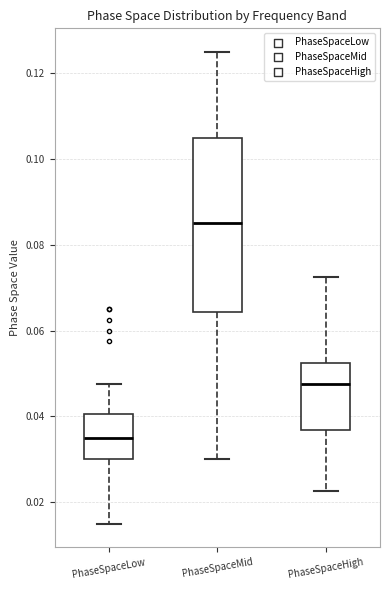

Reading left to right, read every box against the y-axis: the position of its median line, the range the box covers, and the ends of its whiskers. The values are not printed on the chart, so give them approximately, as read against the axis.

PhaseSpaceLow: median 0.036, box 0.030 to 0.040, whiskers 0.016 to 0.048
PhaseSpaceMid: median 0.086, box 0.064 to 0.106, whiskers 0.030 to 0.126
PhaseSpaceHigh: median 0.048, box 0.036 to 0.052, whiskers 0.022 to 0.072